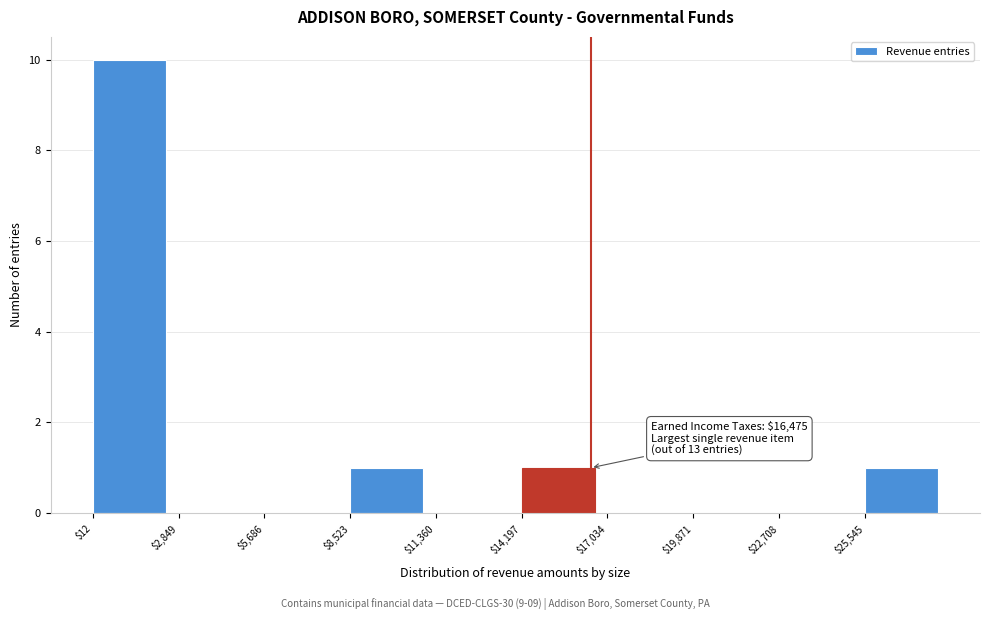

Over which range of the x-axis is the bar tallest?

0 to 3000